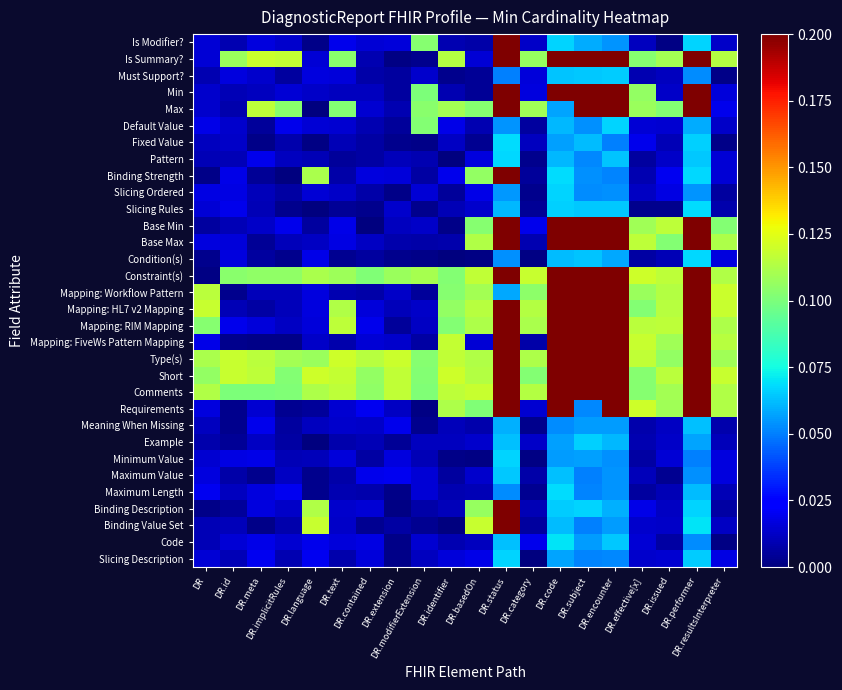

At which category does the chart reach its minimum across all series?

DR.language